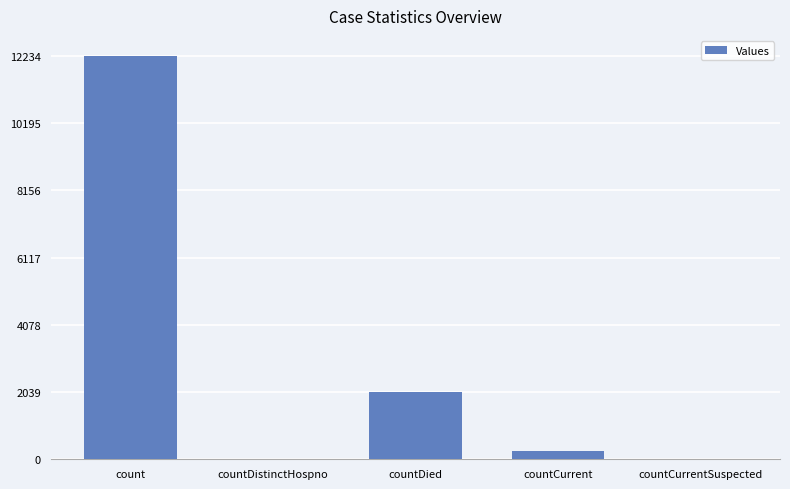

Are the bars horizontal?

No